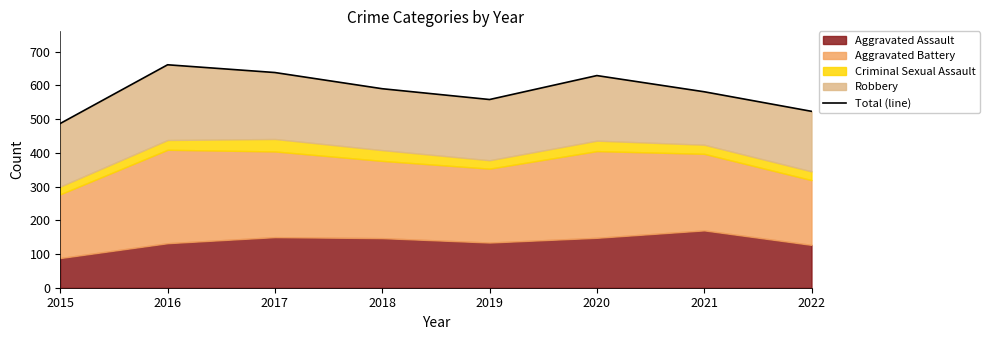

Where is the first local minimum?

2019